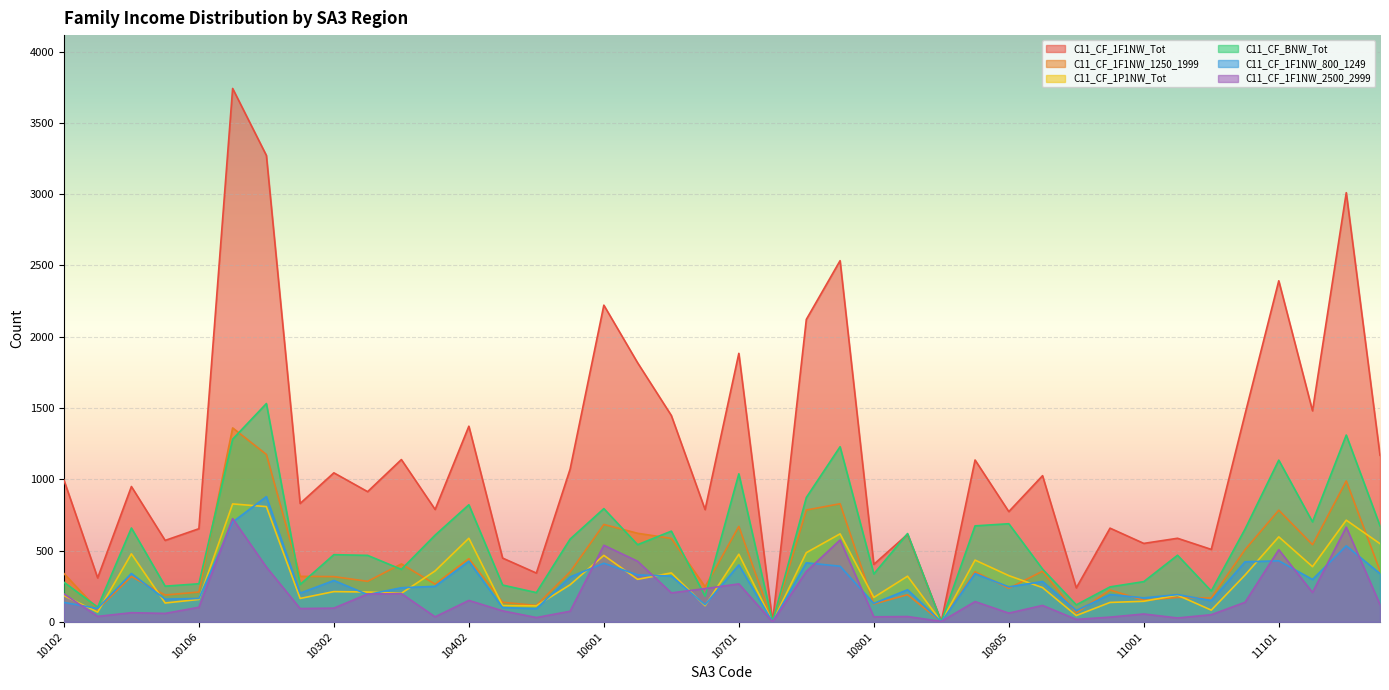

Which category has the highest value across all series?

10201